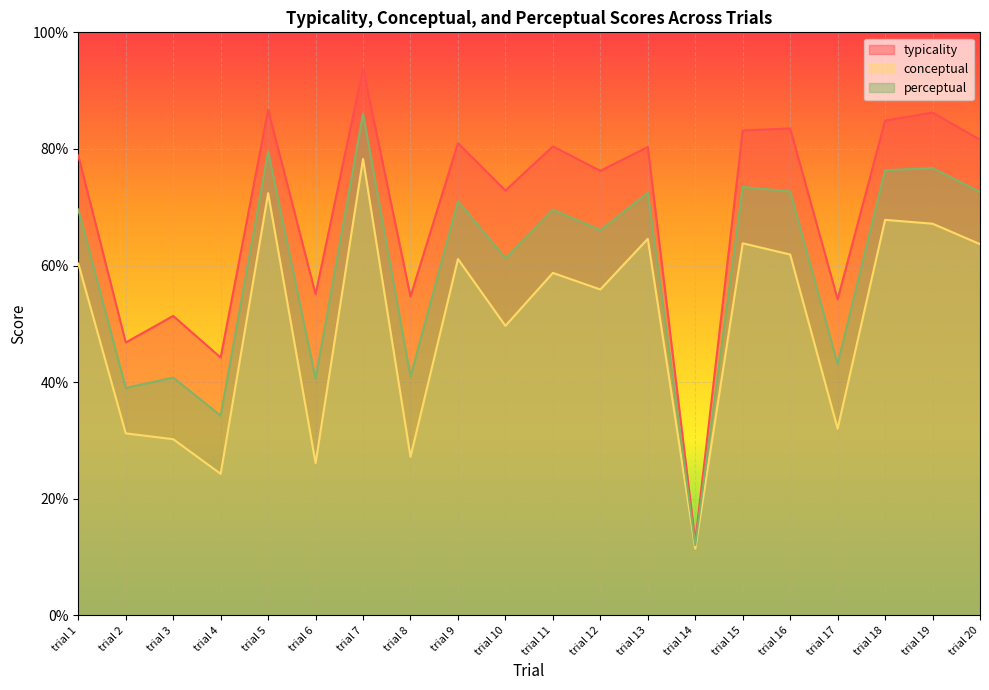

How many lines are shown in the chart?

3